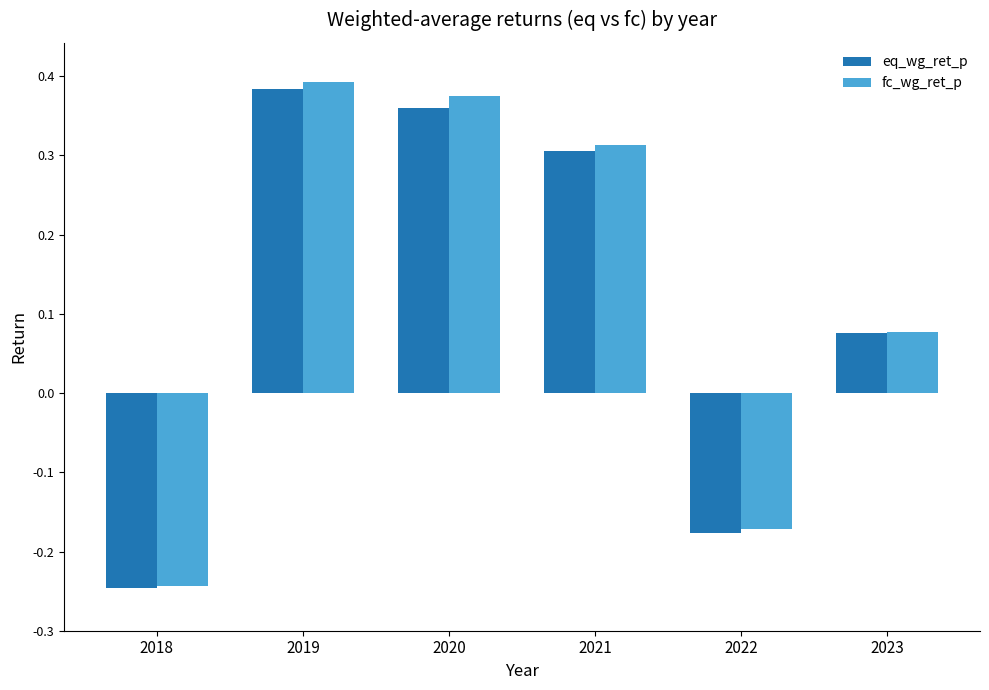

Is it true that eq_wg_ret_p equals -0.3 at 2022?

False